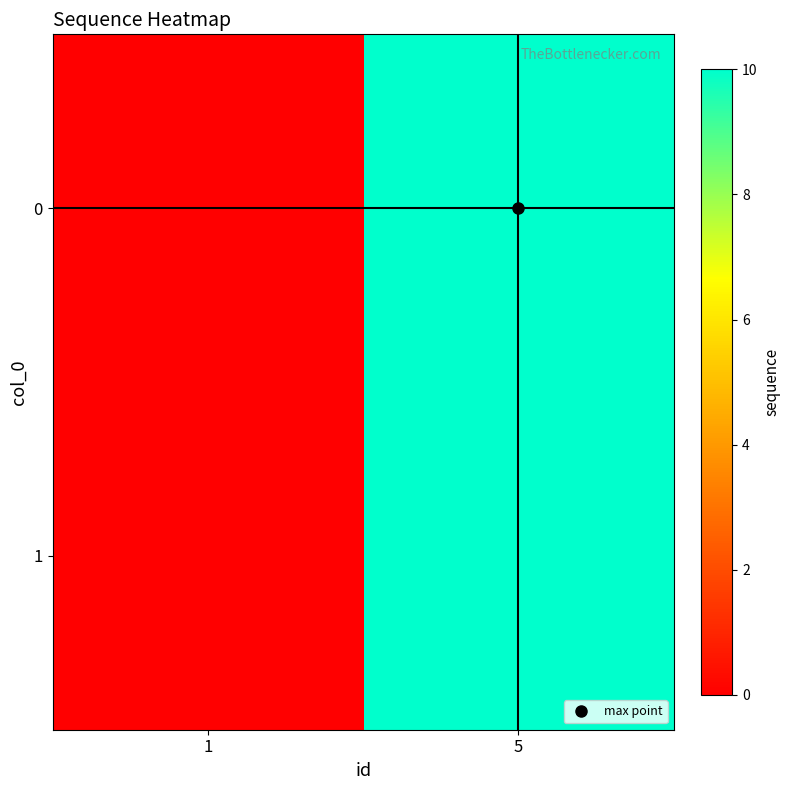

Count the number of data series in this chart.

2